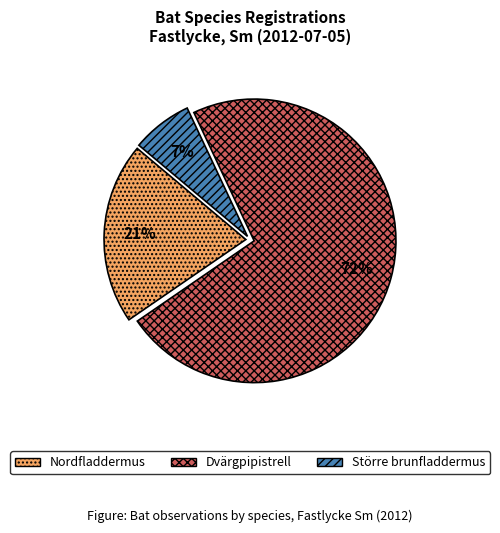

Which has a higher value, Nordfladdermus or Dvärgpipistrell?

Dvärgpipistrell